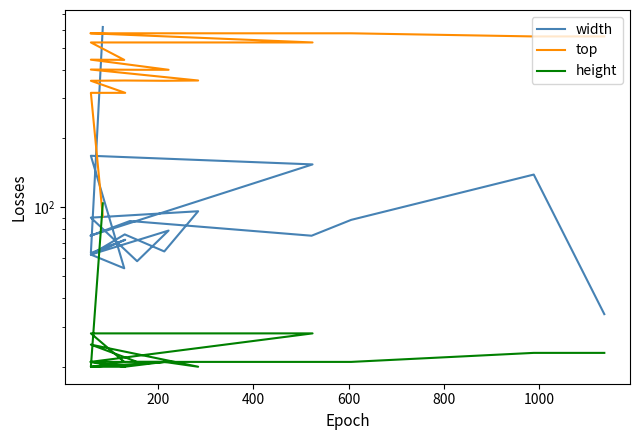

At how many categories does at least one series exceed 426?

11